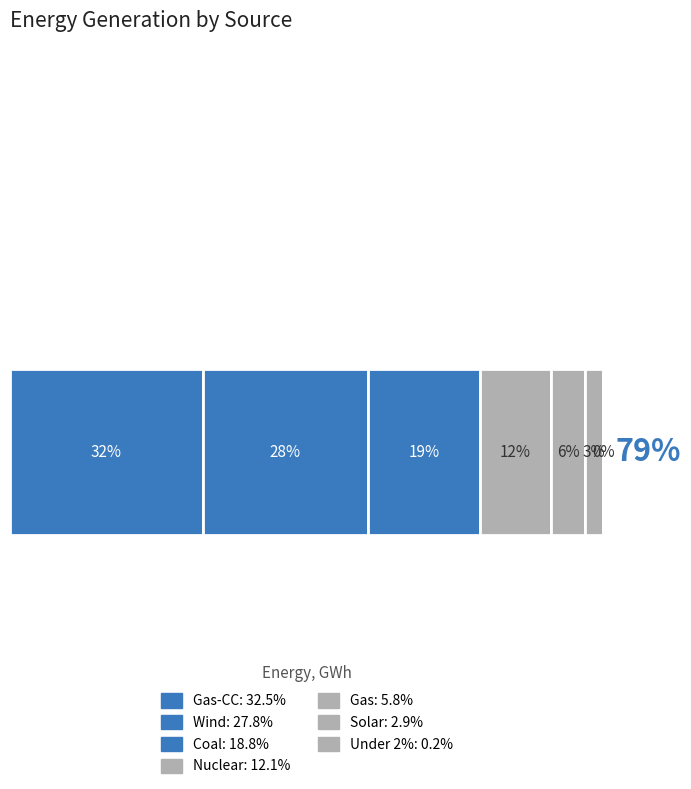

What is the label of the 3rd bar from the right?

Gas